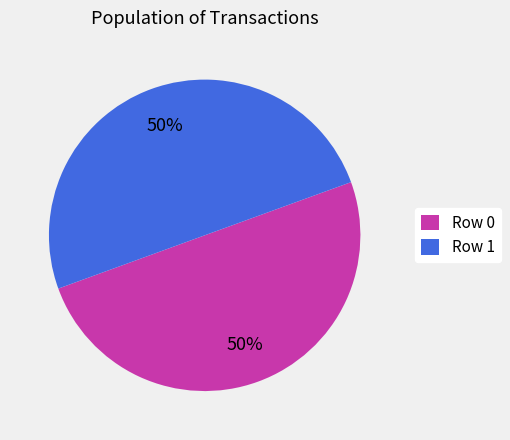

Count the number of slices in the pie.

2